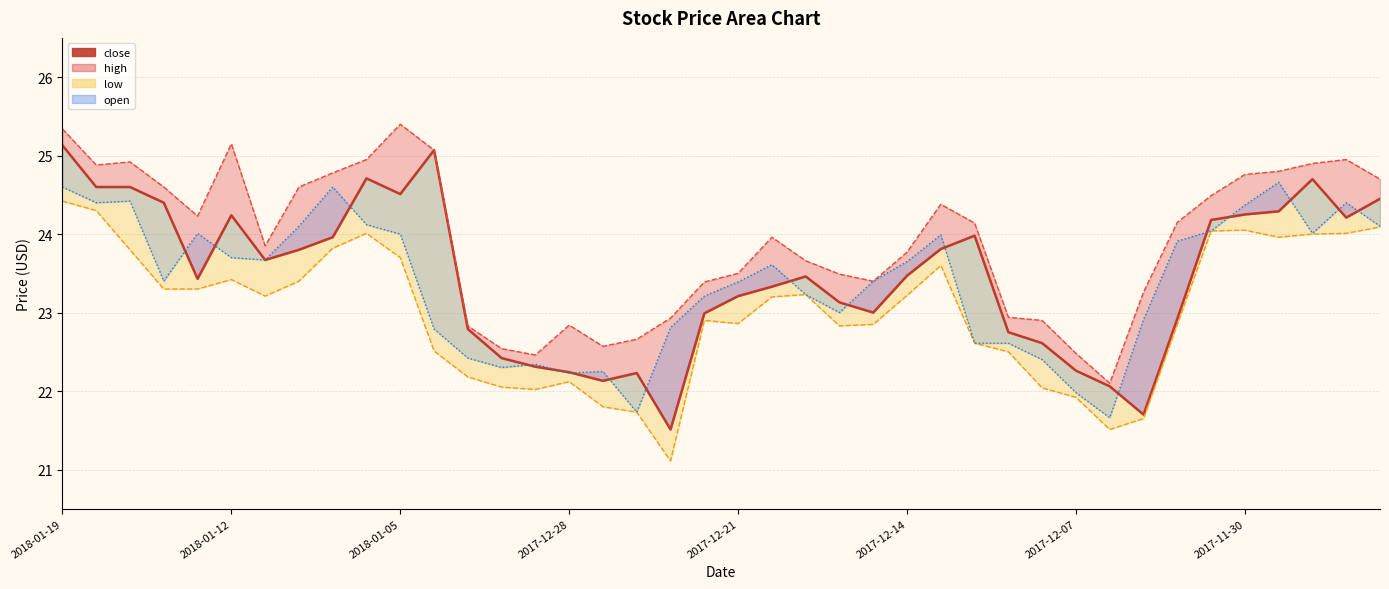

In open_line, how many points are higher than both neighbors (excluding endpoints)?

9